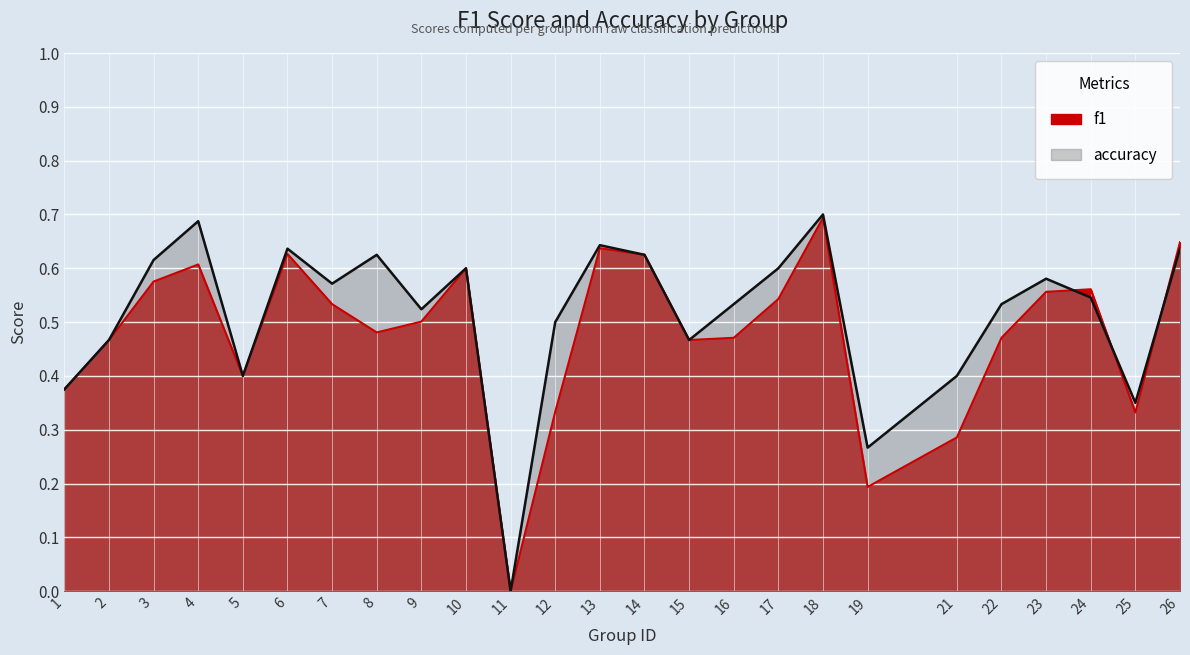

What is the average value of the accuracy series?

0.5